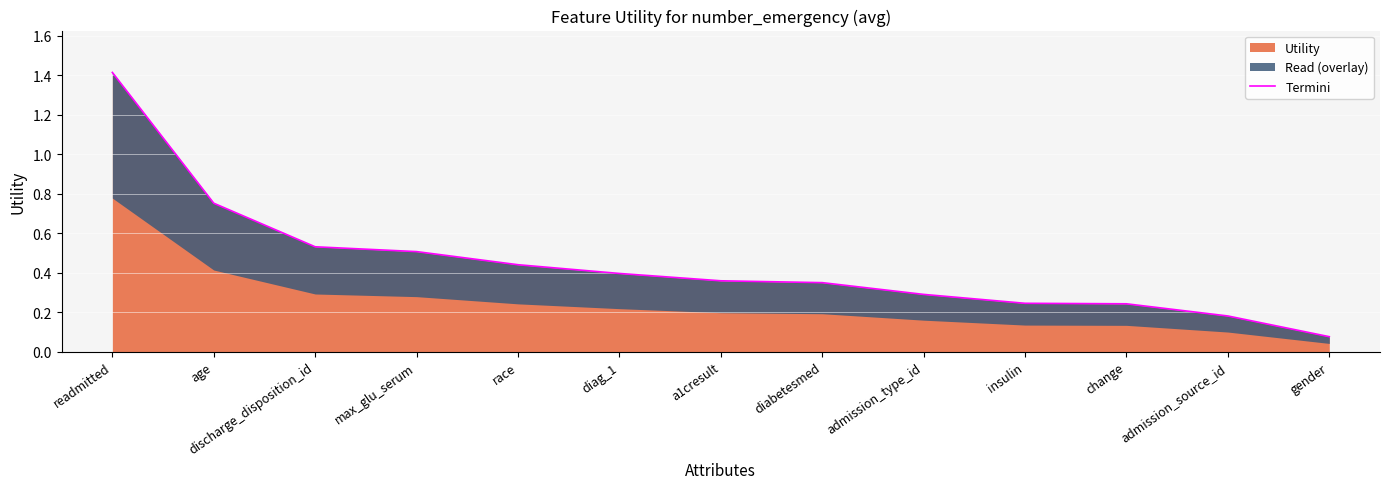

Does the chart display data point markers on the line(s)?

No